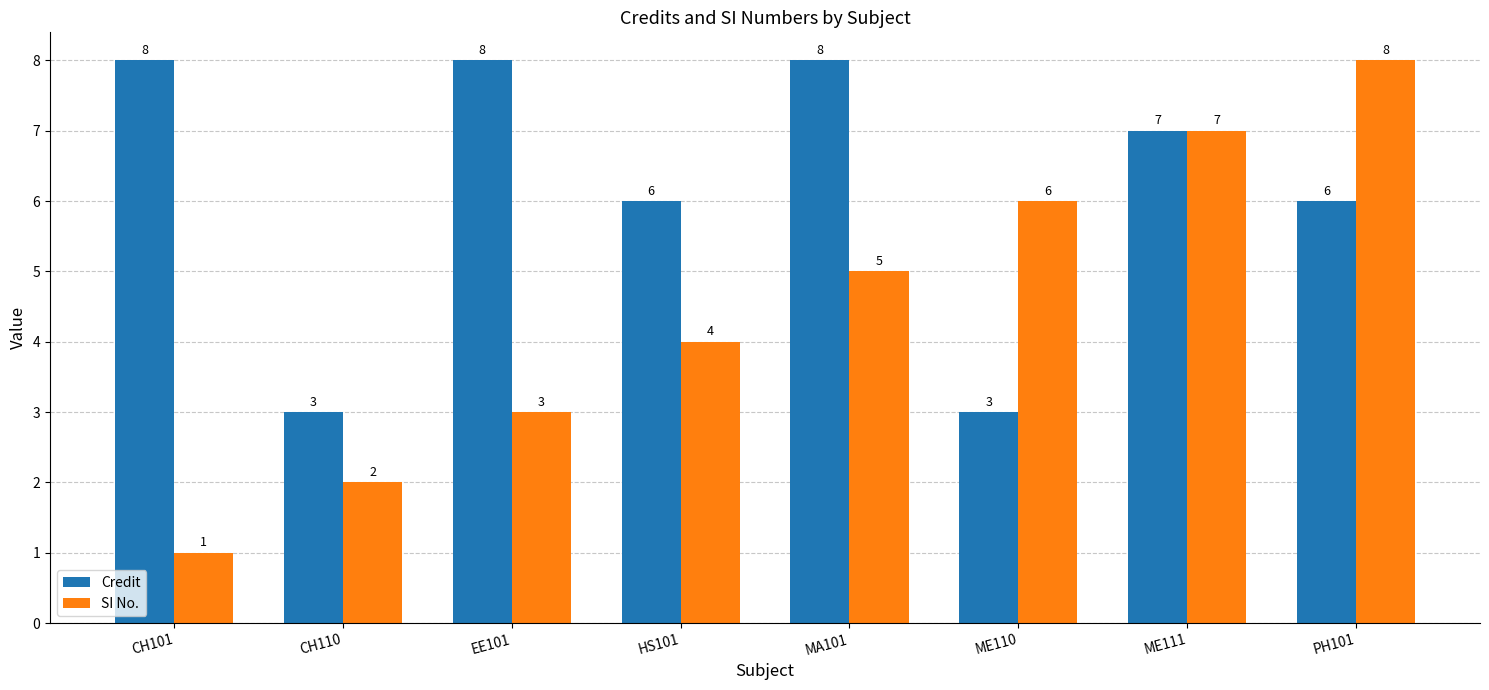

The value of SI No. at HS101 is 4. True or false?

True